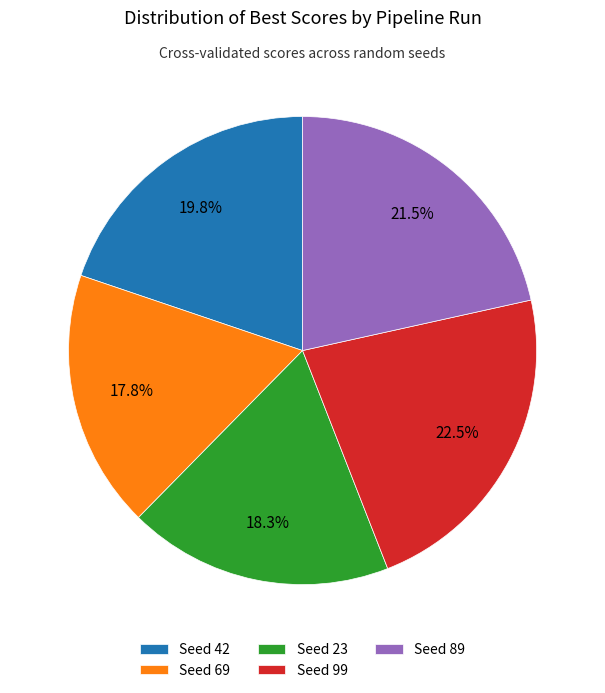

Between Seed 69 and Seed 42, which is larger?

Seed 42